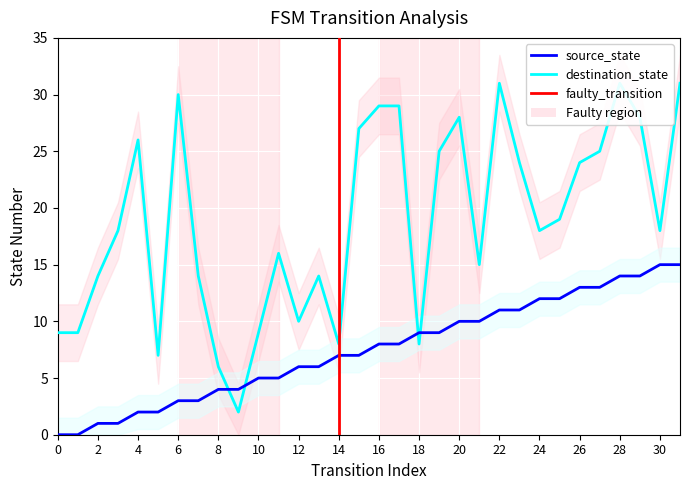

Between 31 and 21, which is larger?

31